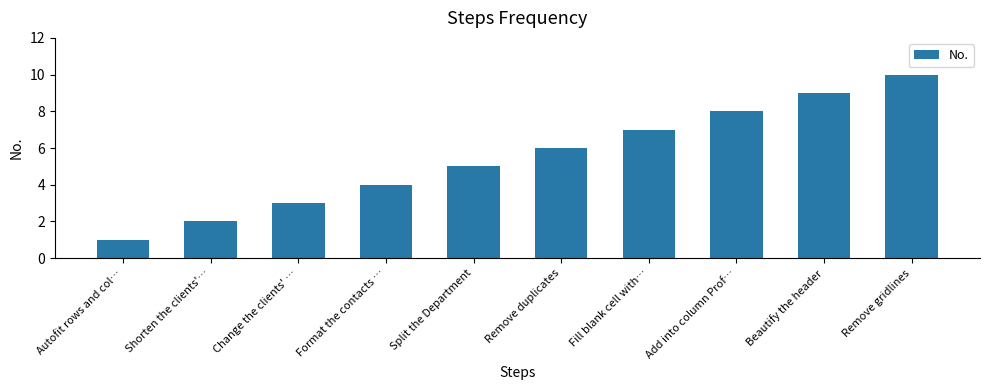

Approximately how many times larger is the value at Remove gridlines compared to Shorten the clients'…?

5.0